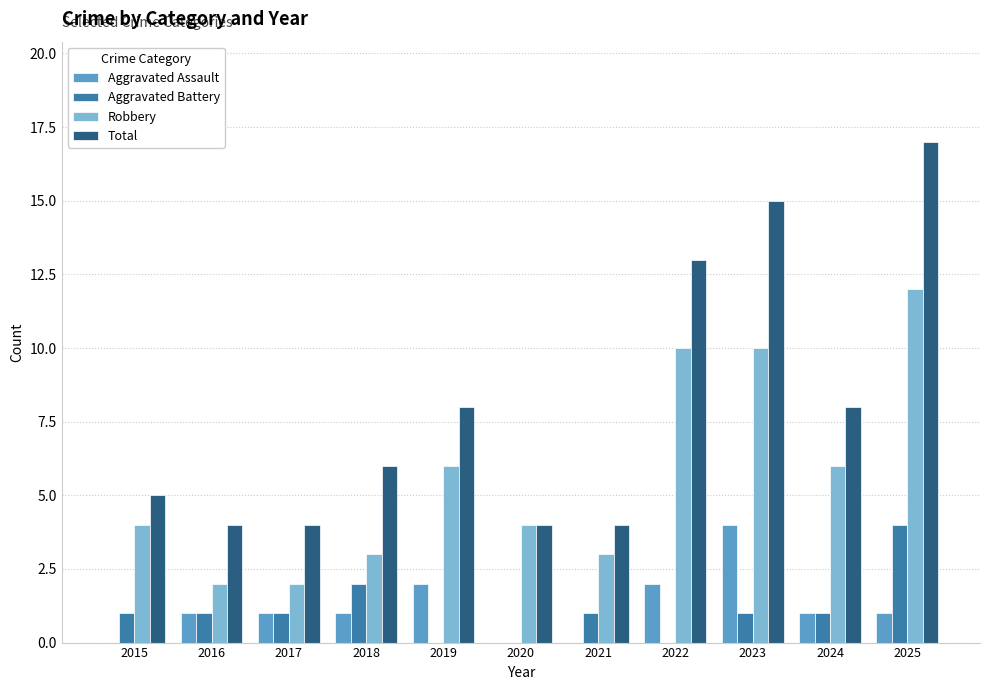

Reading left to right, extract all data points from this chart.

Aggravated Assault: 0	1	1	1	2	0	0	2	4	1	1
Aggravated Battery: 1	1	1	2	0	0	1	0	1	1	4
Robbery: 4	2	2	3	6	4	3	10	10	6	12
Total: 5	4	4	6	8	4	4	13	15	8	17